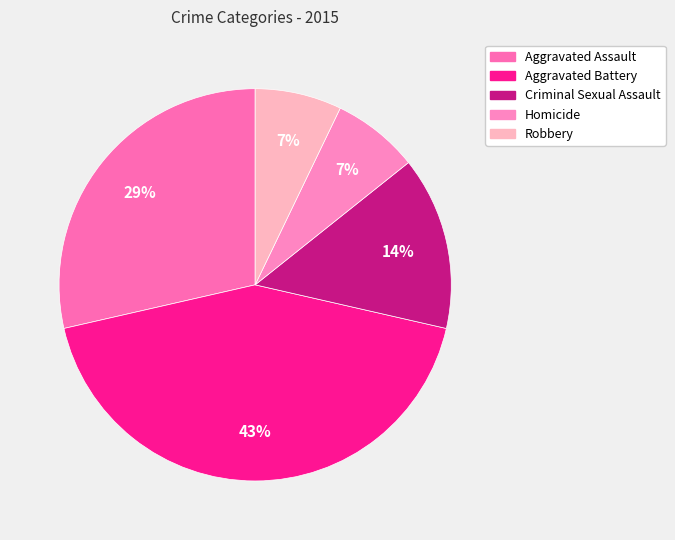

How many slices are in this pie chart?

5